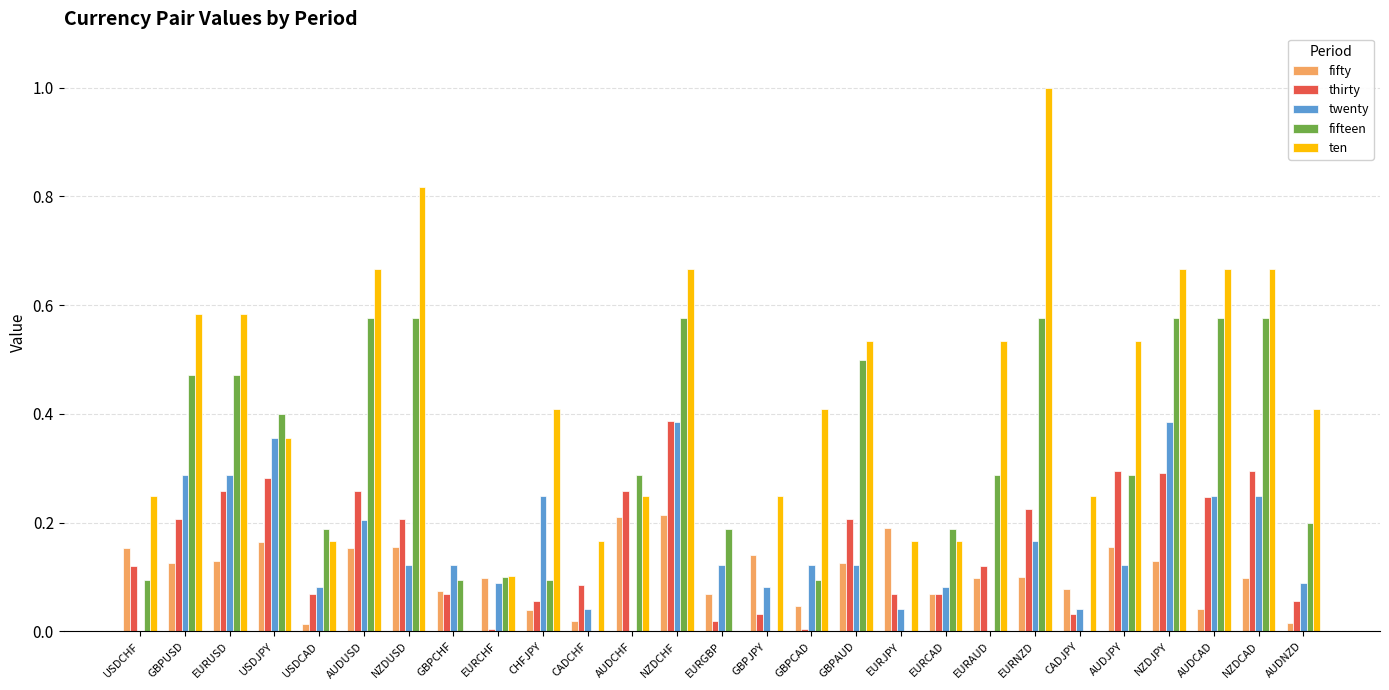

At which category is the sum across all series the highest?

NZDCHF